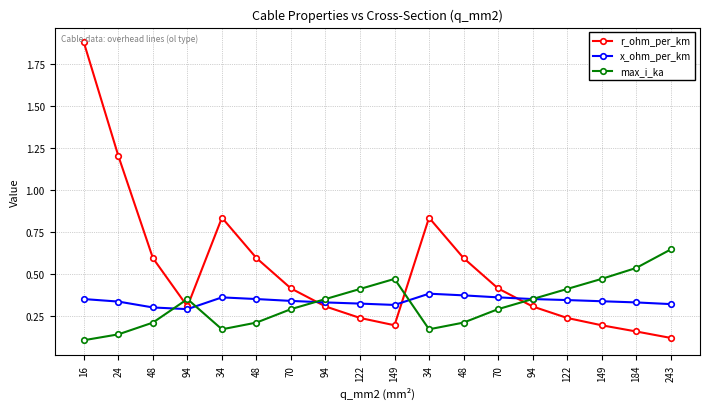

Reading left to right, extract all data points from this chart.

r_ohm_per_km: 16=1.9	24=1.2	48=0.6	94=0.3	34=0.8	48=0.6	70=0.4	94=0.3	122=0.2	149=0.2	34=0.8	48=0.6	70=0.4	94=0.3	122=0.2	149=0.2	184=0.2	243=0.1
x_ohm_per_km: 16=0.3	24=0.3	48=0.3	94=0.3	34=0.4	48=0.3	70=0.3	94=0.3	122=0.3	149=0.3	34=0.4	48=0.4	70=0.4	94=0.3	122=0.3	149=0.3	184=0.3	243=0.3
max_i_ka: 16=0.1	24=0.1	48=0.2	94=0.3	34=0.2	48=0.2	70=0.3	94=0.3	122=0.4	149=0.5	34=0.2	48=0.2	70=0.3	94=0.3	122=0.4	149=0.5	184=0.5	243=0.6